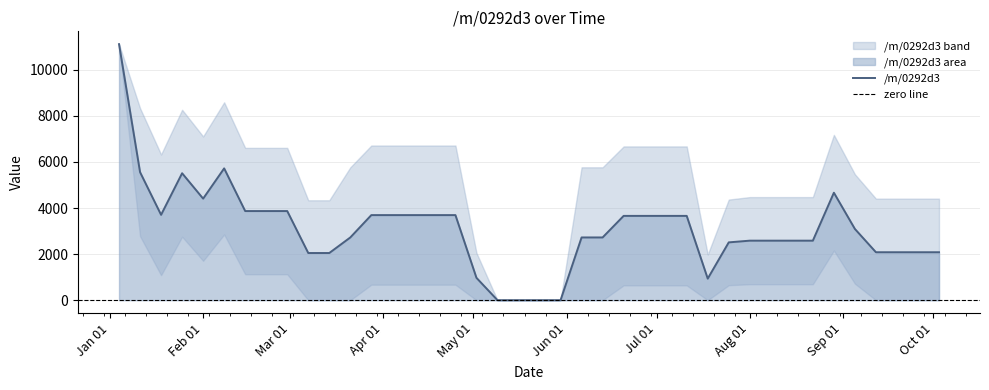

Count the number of data series in this chart.

1